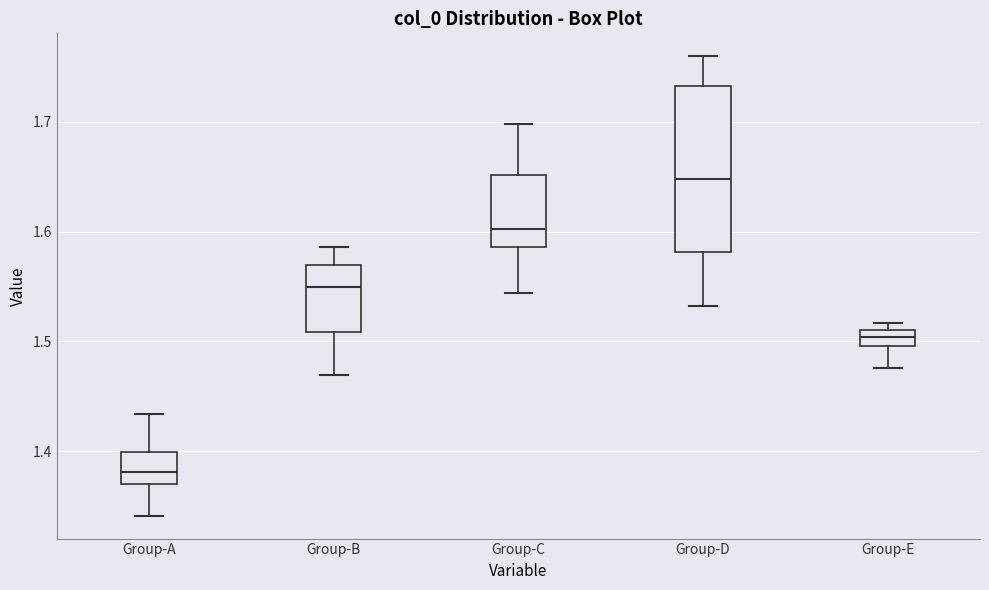

Comparing the boxes themselves (not the whiskers), which one is the tallest?

Group-D